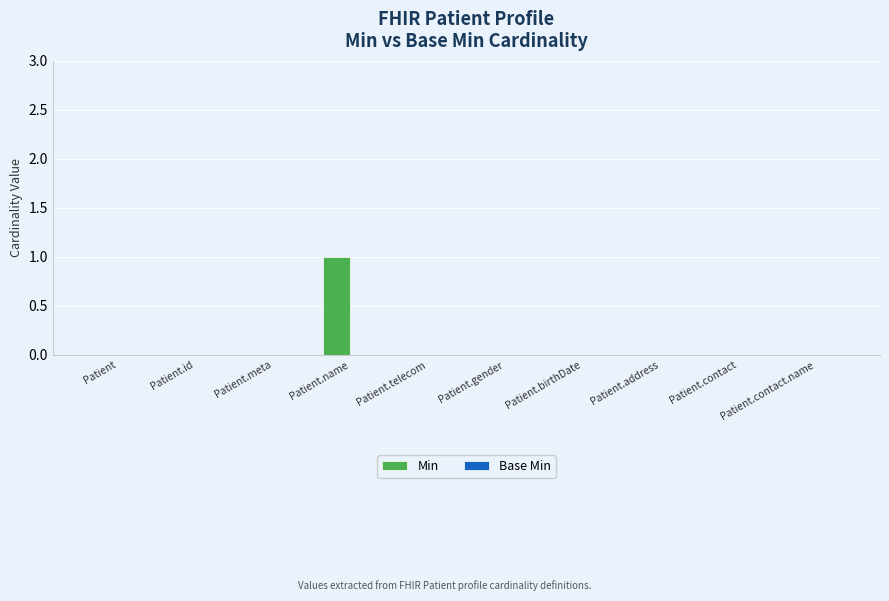

Which has a higher value, Patient.contact or Patient.name?

Patient.name